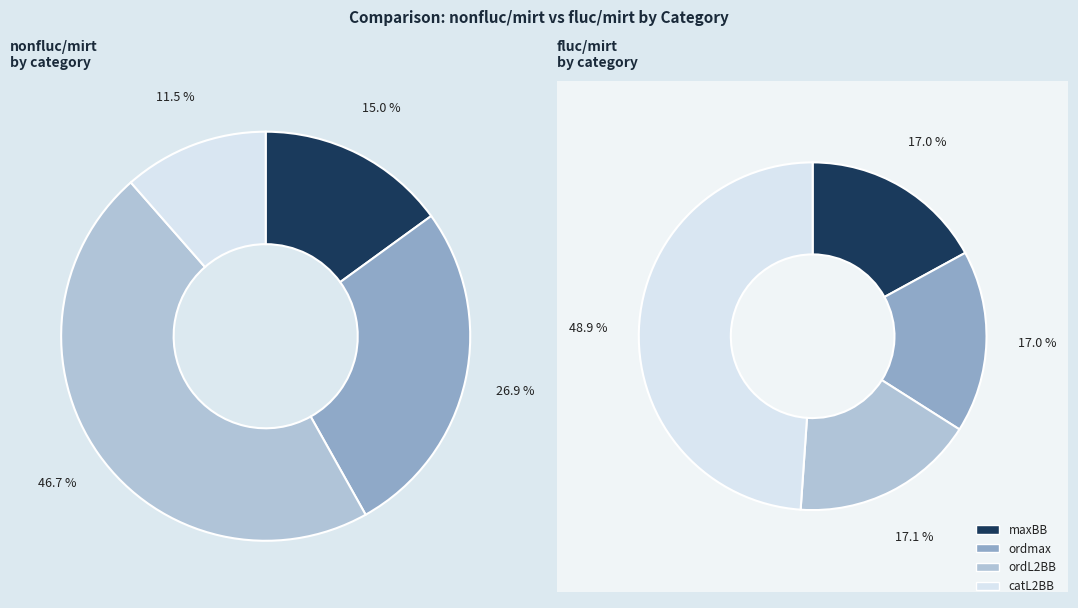

Is catL2BB the majority of the pie?

No